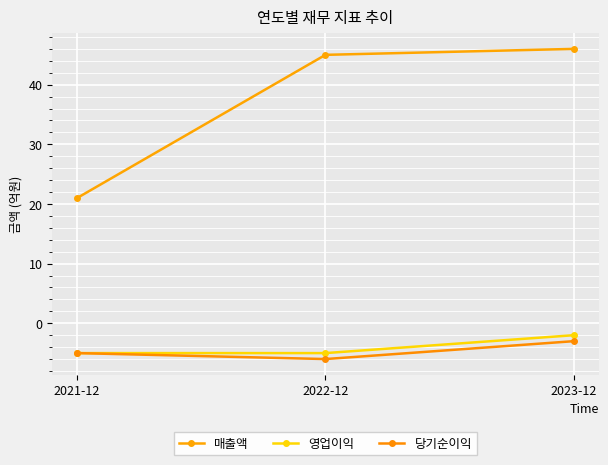

Which series has the largest range (max minus min)?

매출액